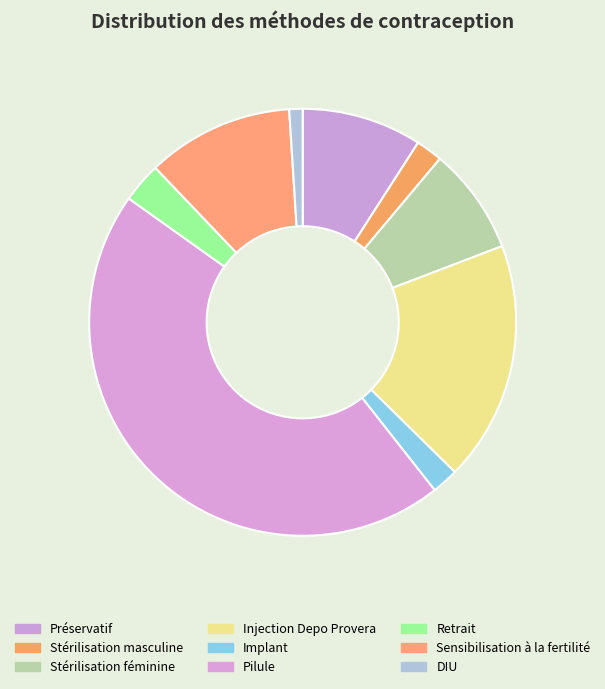

How much of the chart is everything except Stérilisation féminine?

91.9%